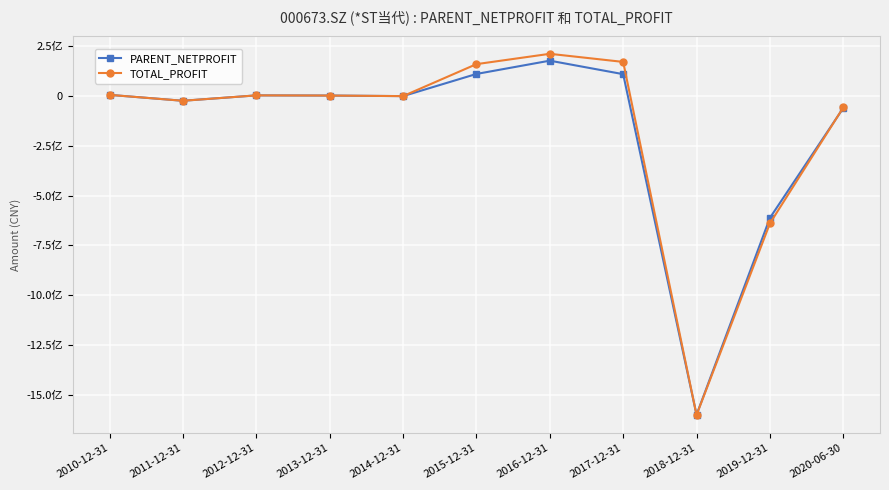

Reading left to right, transcribe all the data shown in this chart.

PARENT_NETPROFIT: 2010-12-31=5762381.8	2011-12-31=-23970128.1	2012-12-31=3151280.9	2013-12-31=2263922.1	2014-12-31=-556162.4	2015-12-31=110748694.9	2016-12-31=177470491.3	2017-12-31=109673219.6	2018-12-31=-1601003480.2	2019-12-31=-612134291.8	2020-06-30=-60006772.5
TOTAL_PROFIT: 2010-12-31=5762381.8	2011-12-31=-23970128.1	2012-12-31=3151280.9	2013-12-31=2263922.1	2014-12-31=-558733.0	2015-12-31=160038186.9	2016-12-31=211939697.6	2017-12-31=171202683.7	2018-12-31=-1602115758.2	2019-12-31=-639508548.4	2020-06-30=-57529116.8